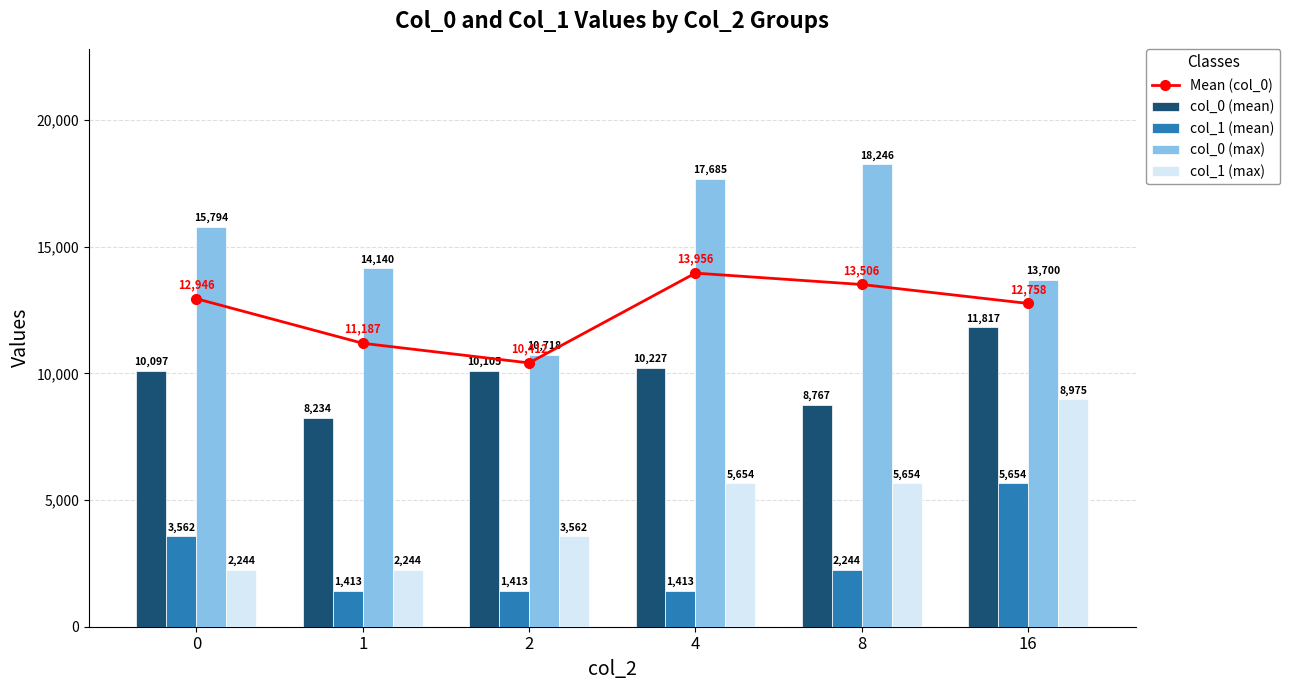

What is the sum of all col_1 (mean) values?

15699